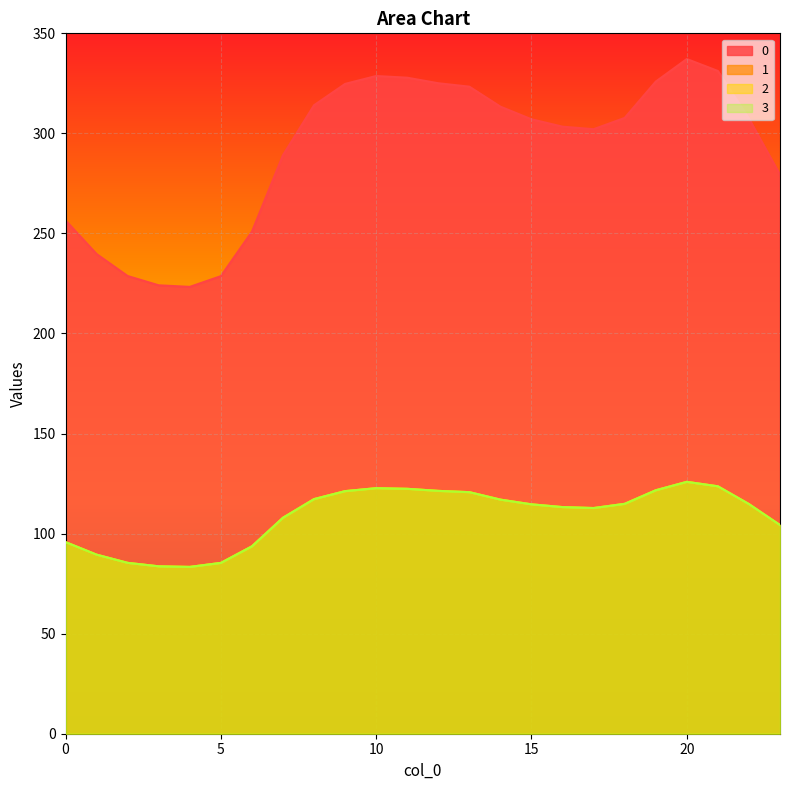

Which has a higher value, 11 or 4?

11